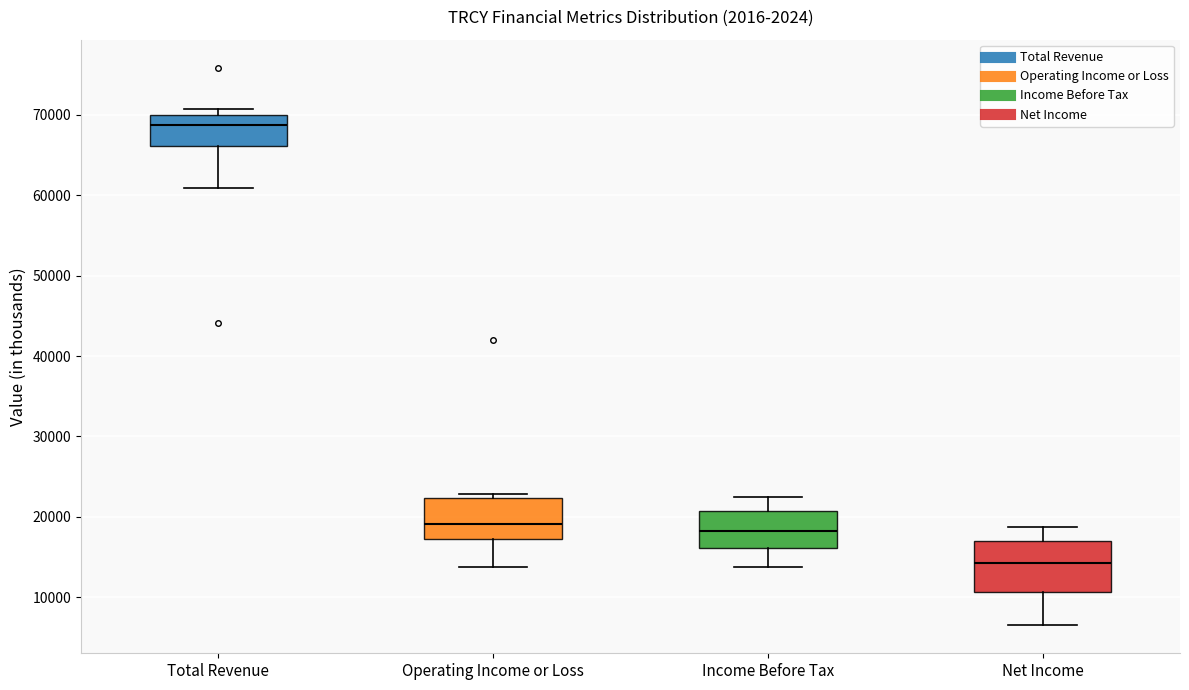

Which box has the highest median line?

Total Revenue